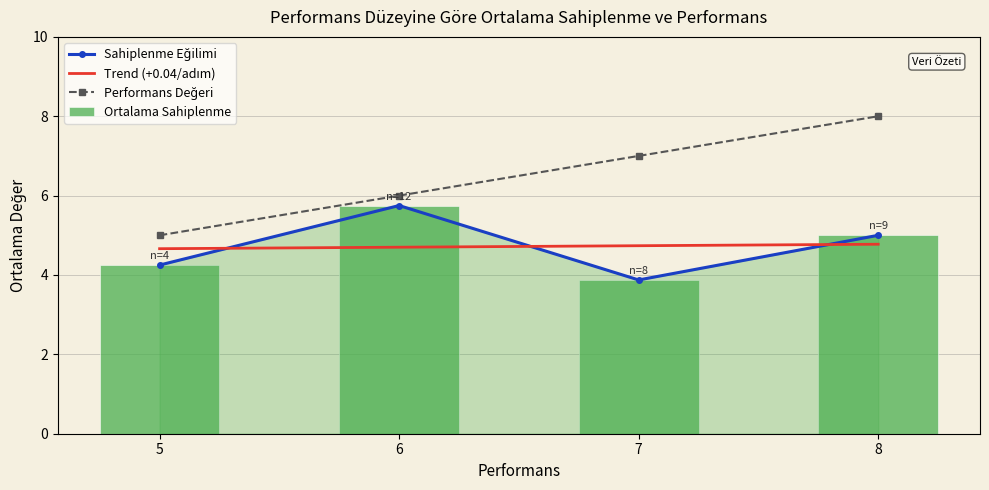

What is the sum of the Ortalama Sahiplenme values at 7 and 8?

8.9